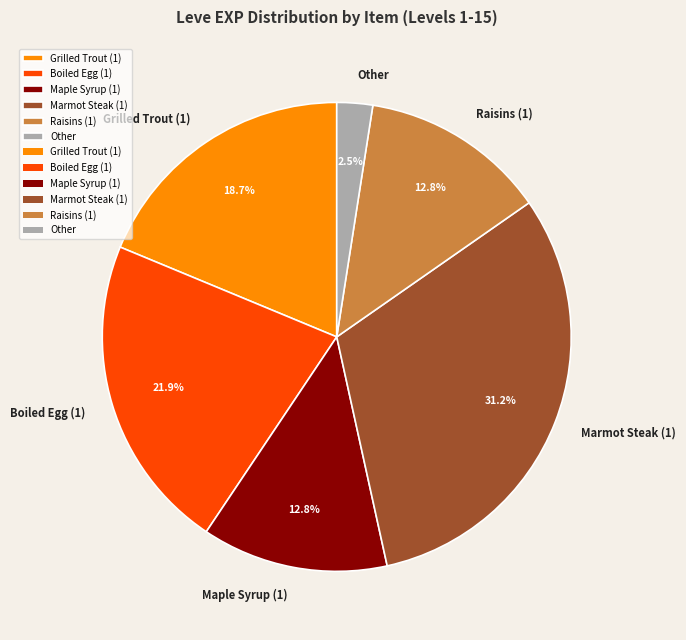

Which slice is the largest?

Marmot Steak (1)